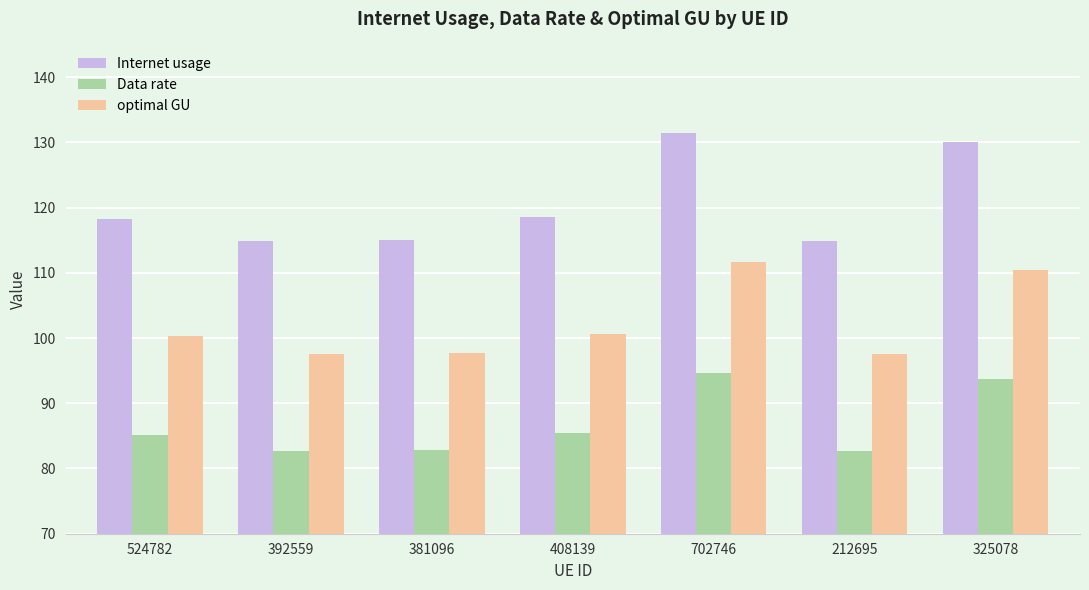

What are all the series names shown in the legend?

Internet usage, Data rate, optimal GU